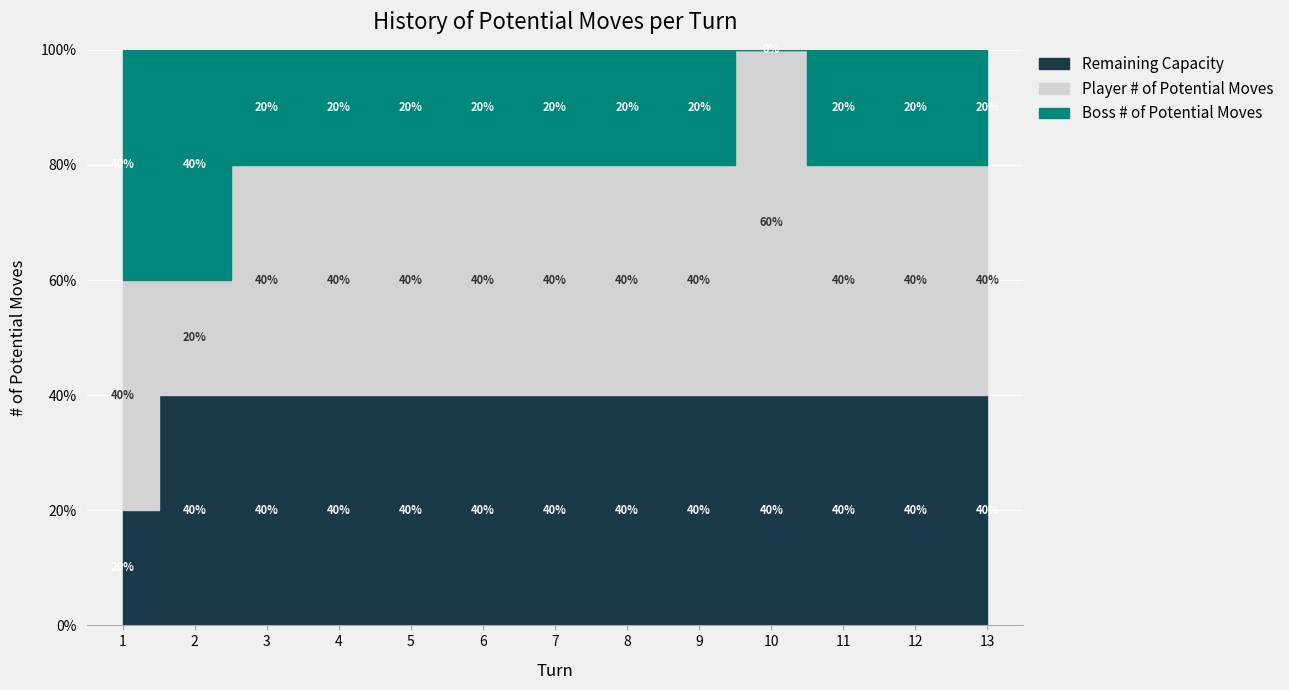

Which series has the widest spread of values?

Player # of Potential Moves